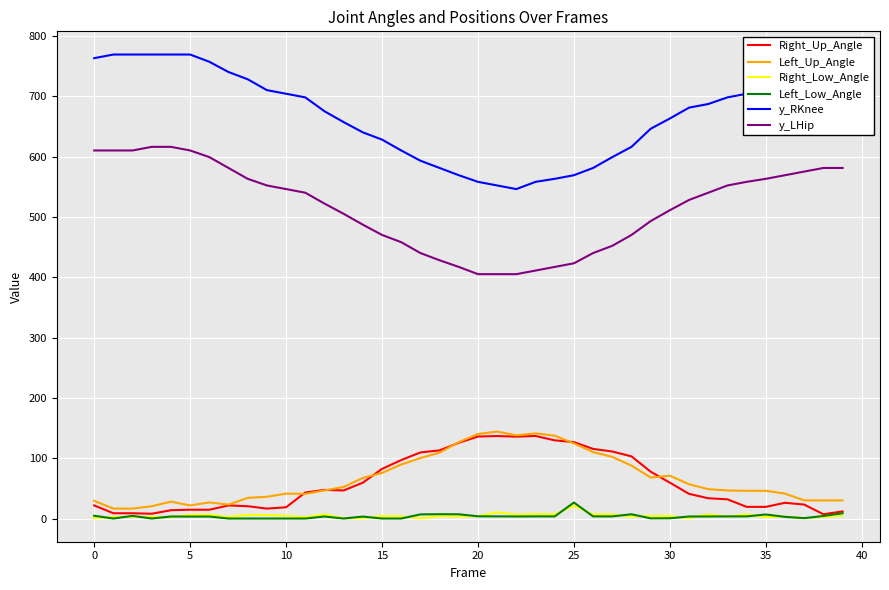

What is the average value of the Right_Up_Angle series?

59.3